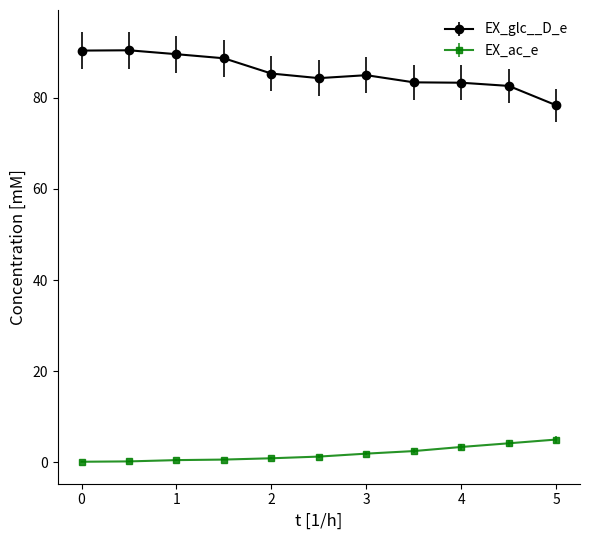

Which series has the largest total across all categories?

EX_glc__D_e